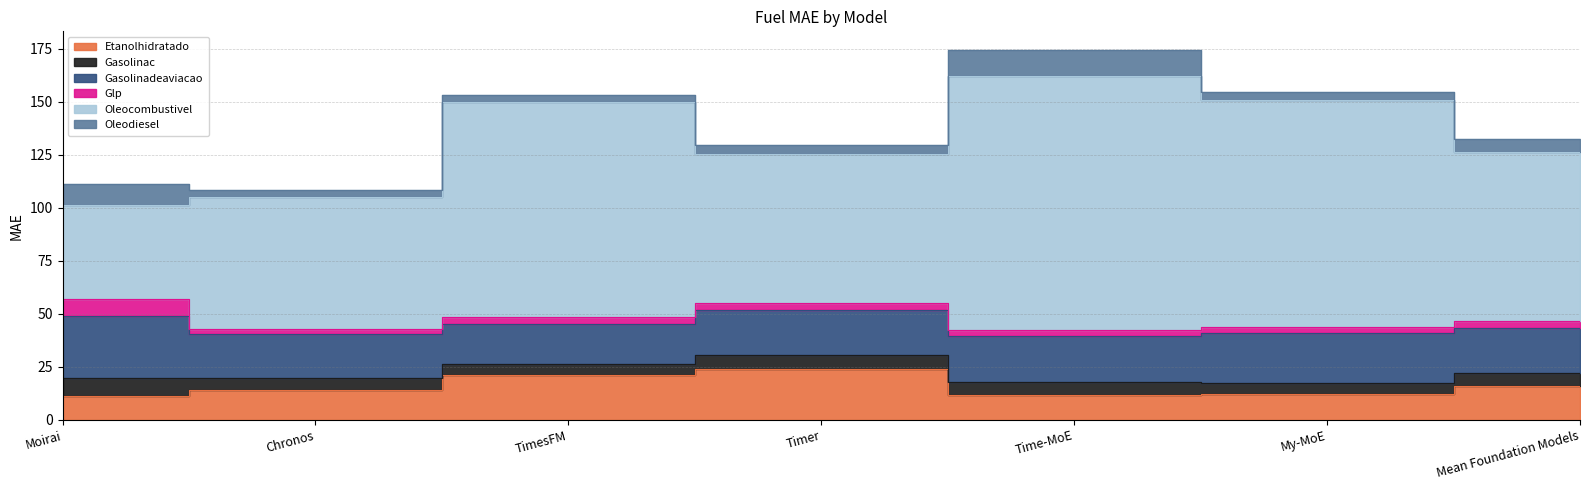

True or false: Gasolinadeaviacao has a value of 21.3 at Timer.

True